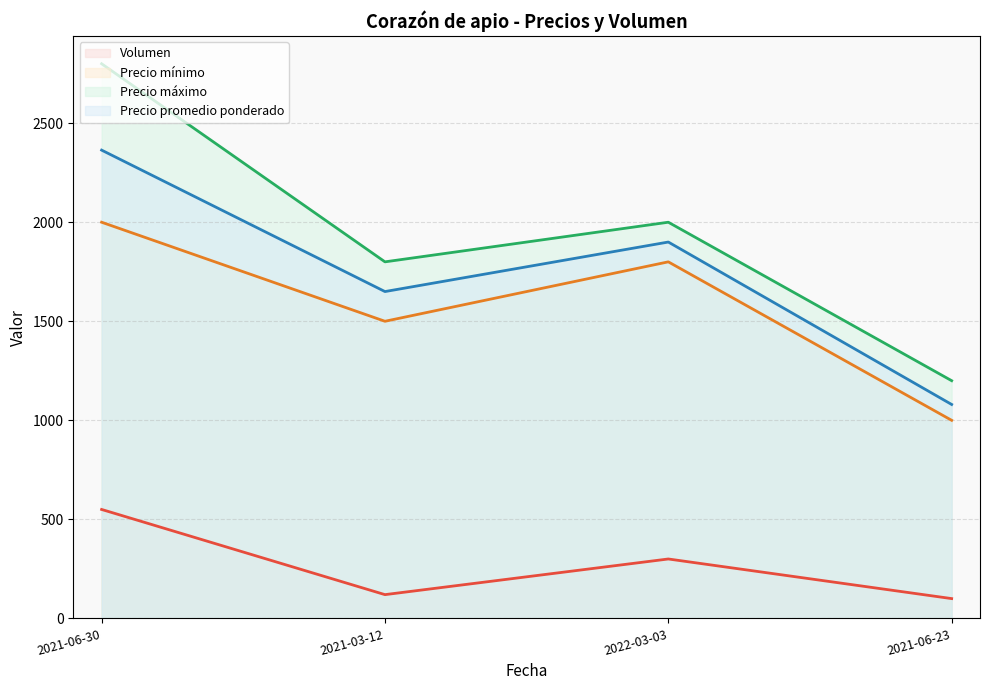

List the series in order of their peak value, highest first.

Precio máximo, Precio promedio ponderado, Precio mínimo, Volumen